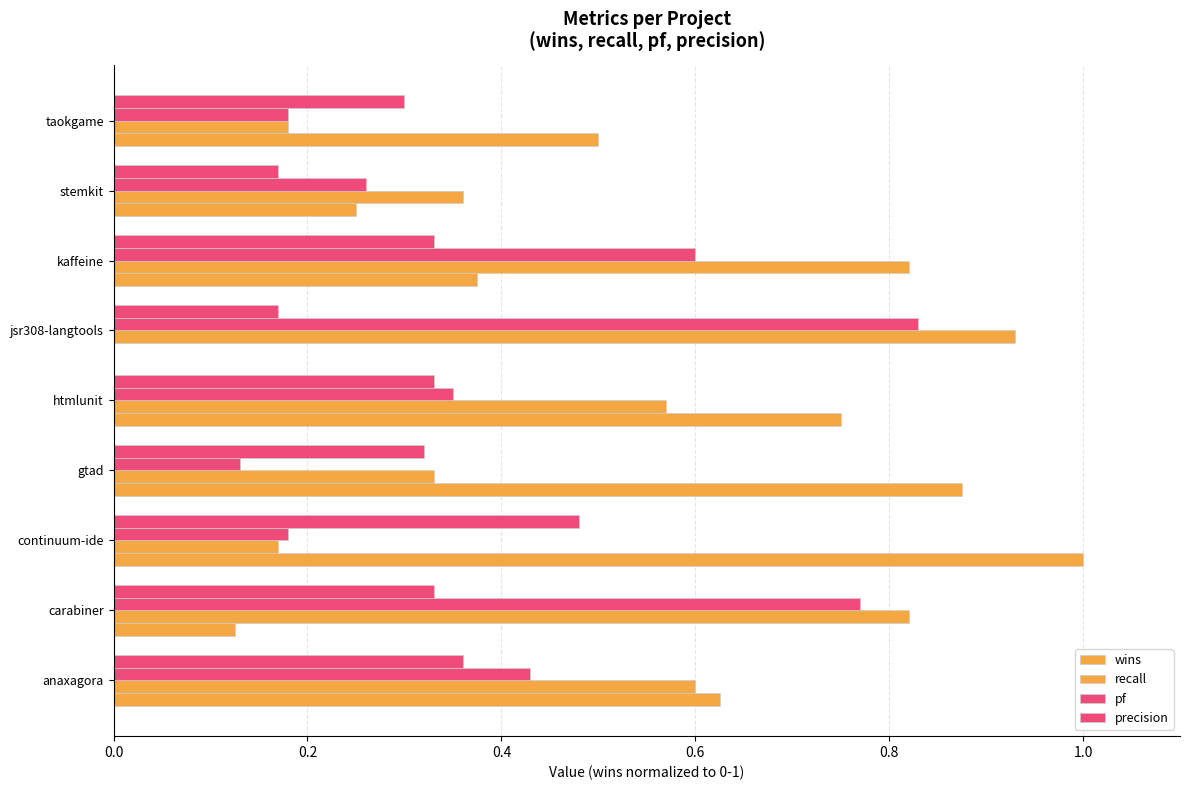

How many data points does each series have?

9